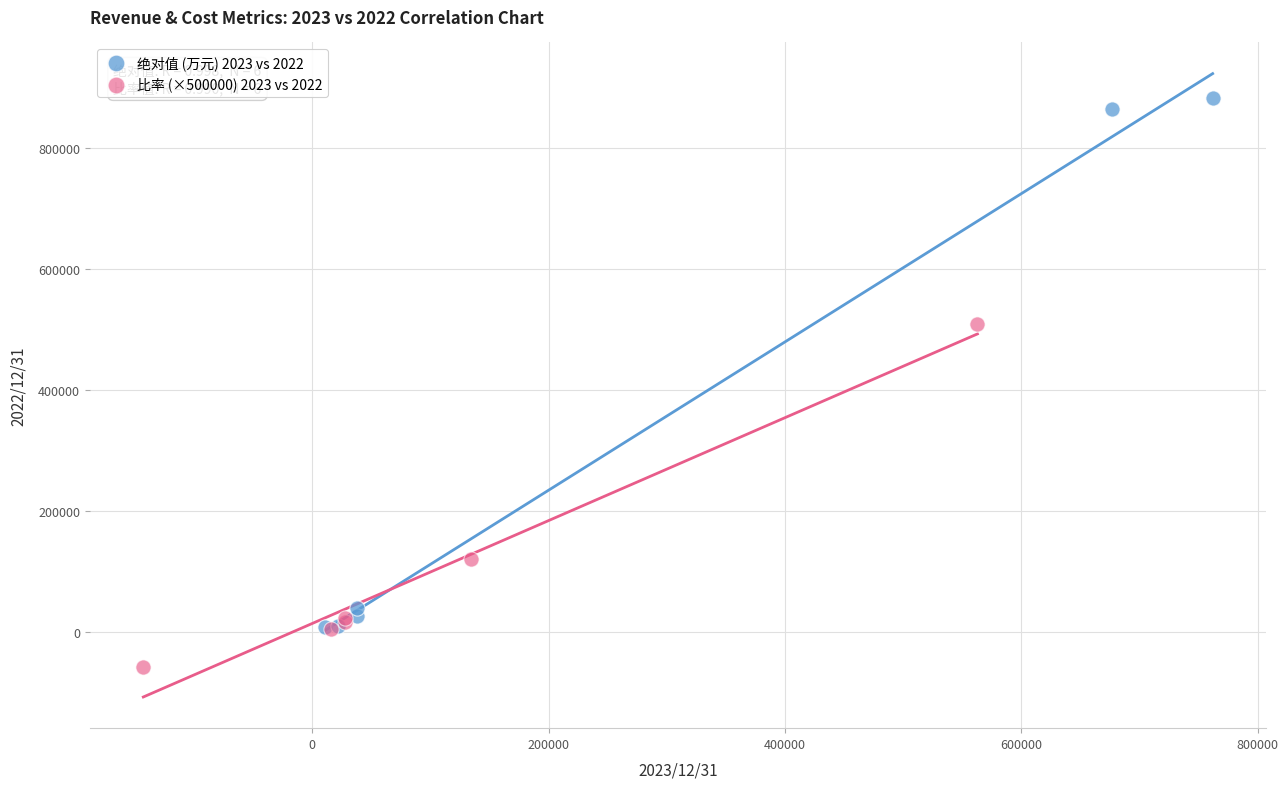

Which series contains the highest Y value?

绝对值 (万元) 2023 vs 2022